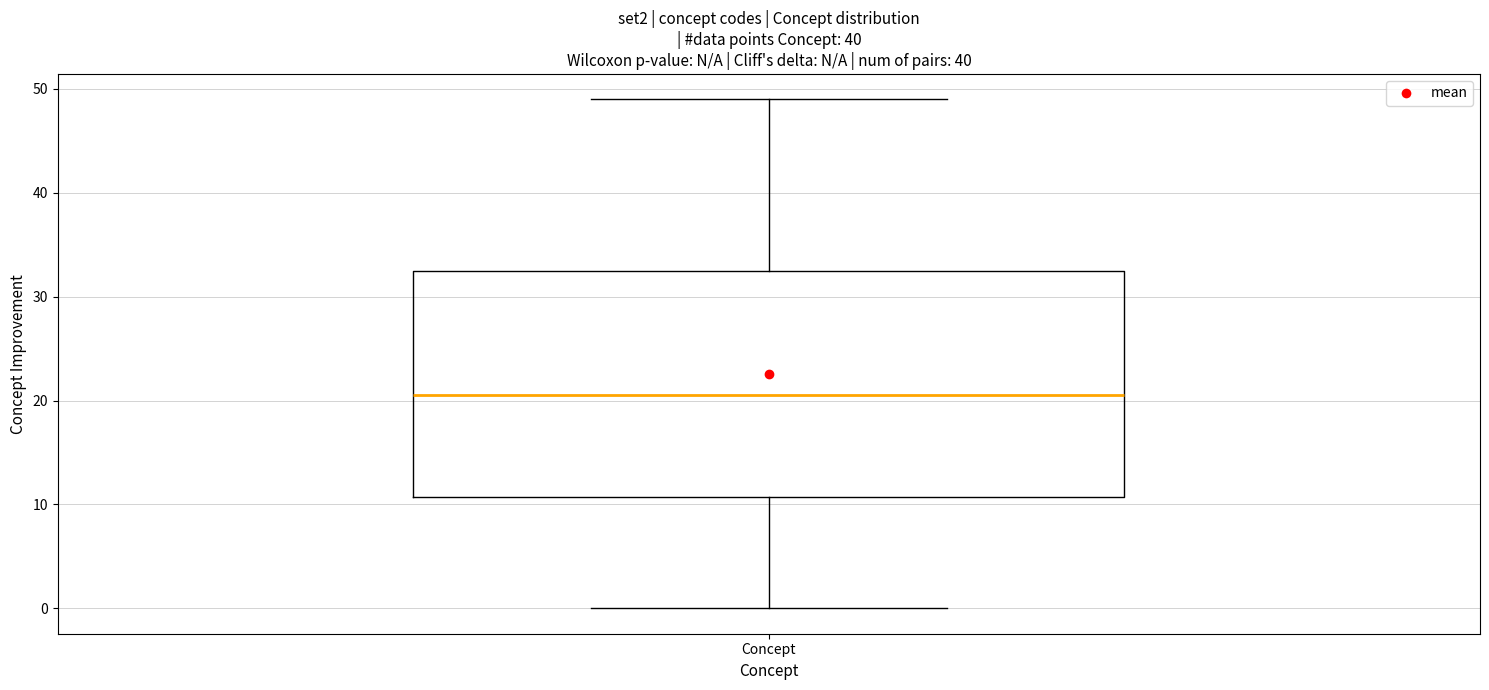

Read this box plot against the y-axis: the position of the median line, the range covered by the box, and the ends of both whiskers. The values are not printed on the chart, so give them approximately, as read against the axis.

median 21, box 11 to 33, whiskers 0 to 49